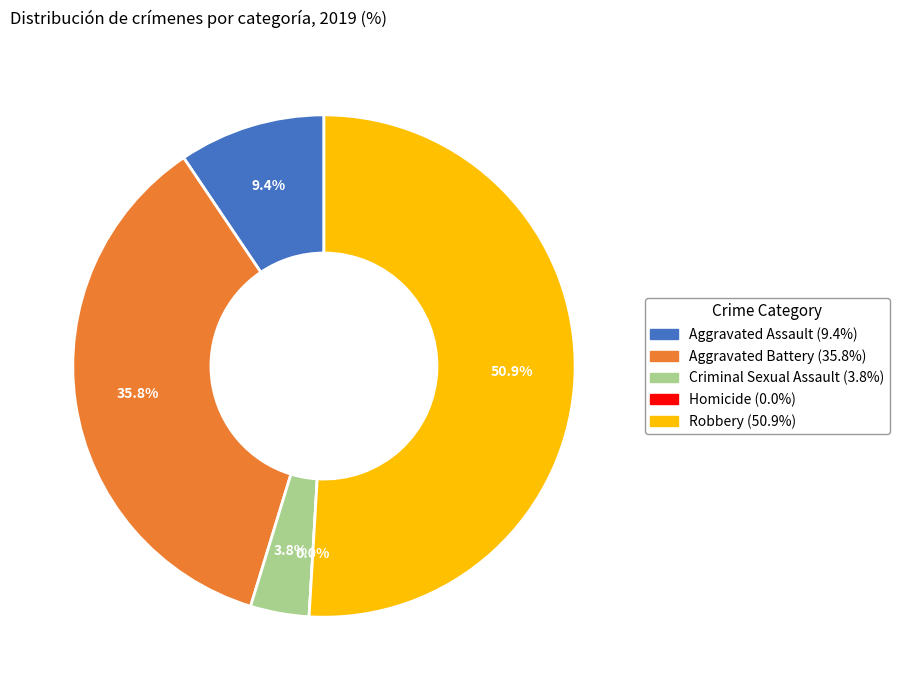

To the nearest percent, what portion does Aggravated Assault represent?

9%